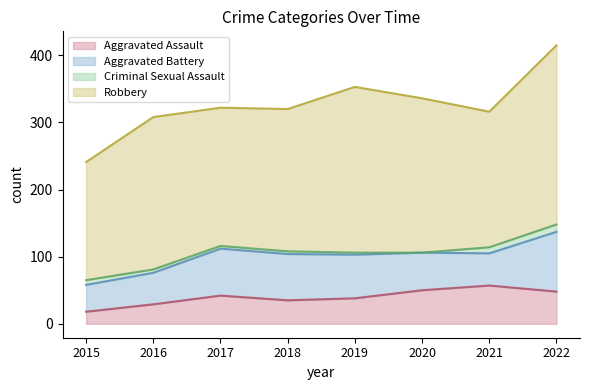

Which series has the largest range (max minus min)?

Robbery